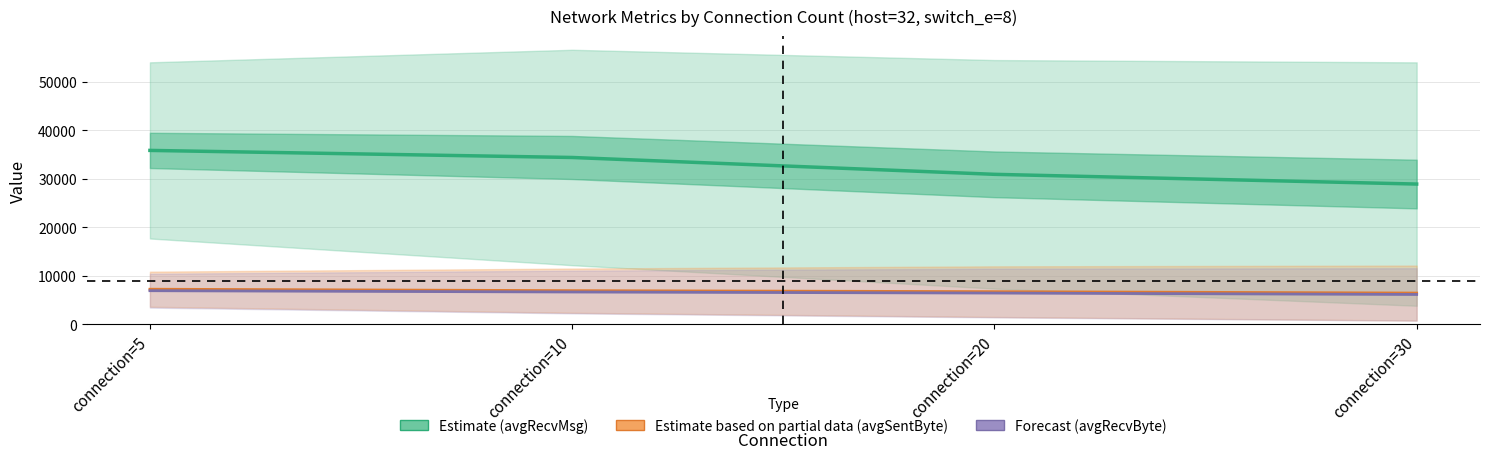

At which category is the sum across all series the highest?

connection=5